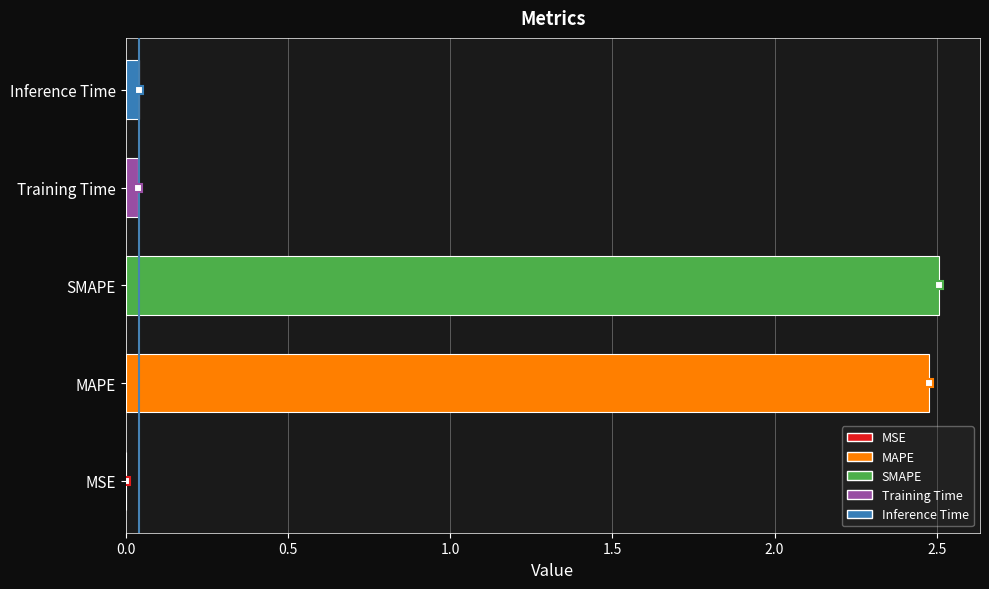

What is the greatest value displayed?

2.5